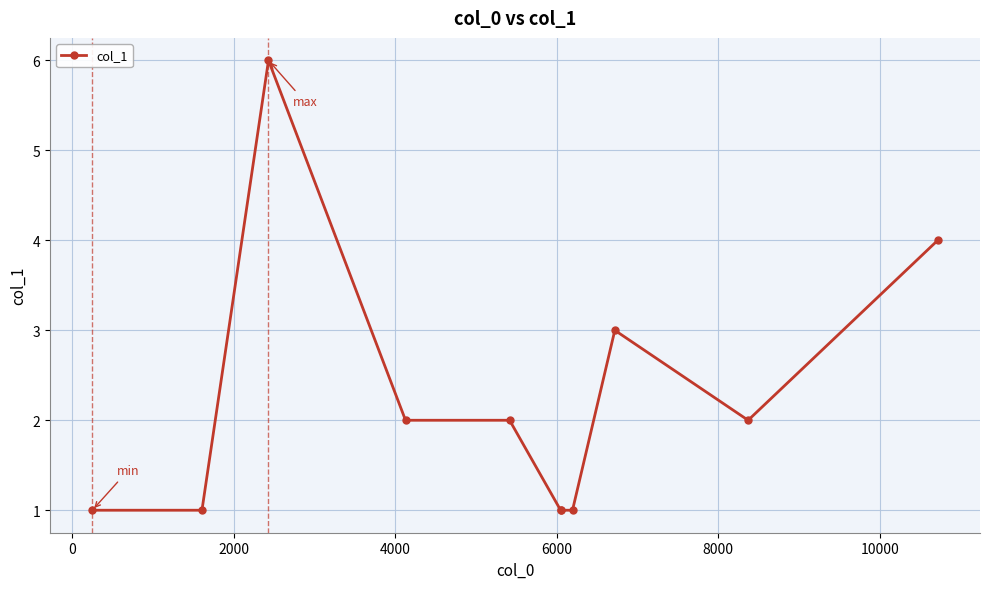

What is the value of the 5th point from the left?

2